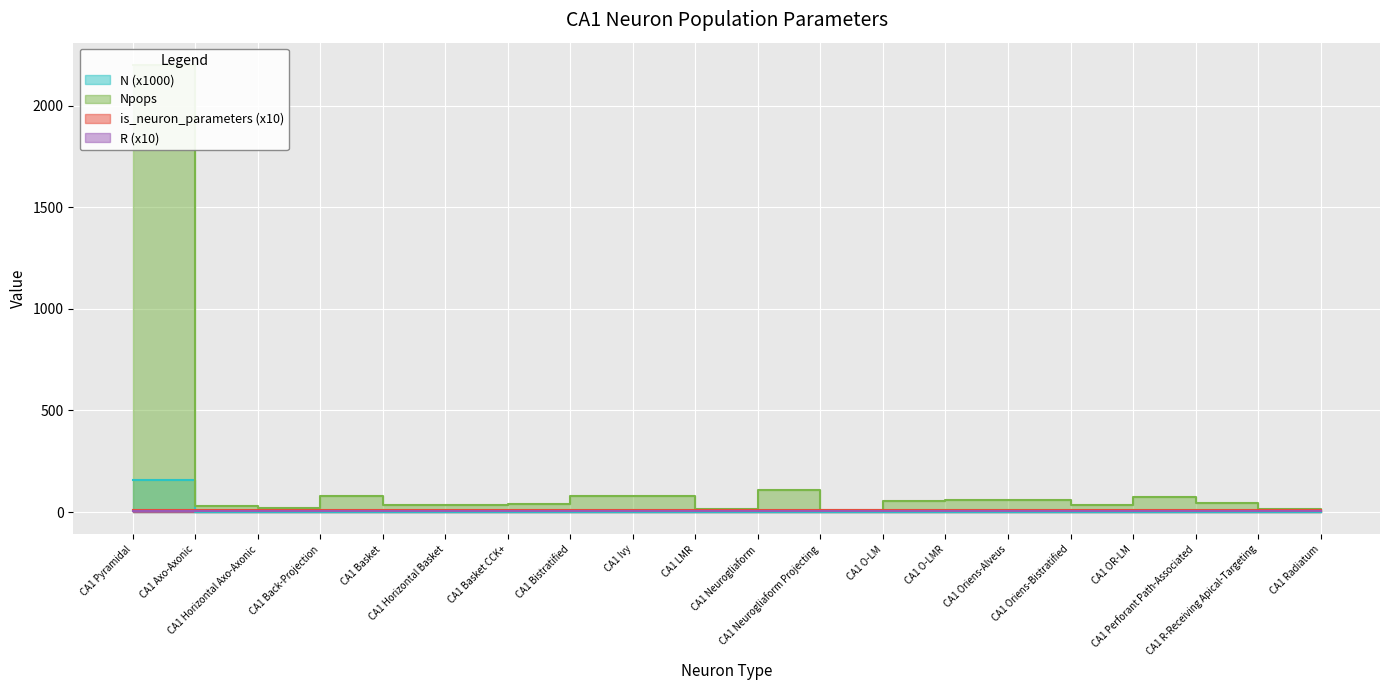

How many data points in Npops are above 46?

9